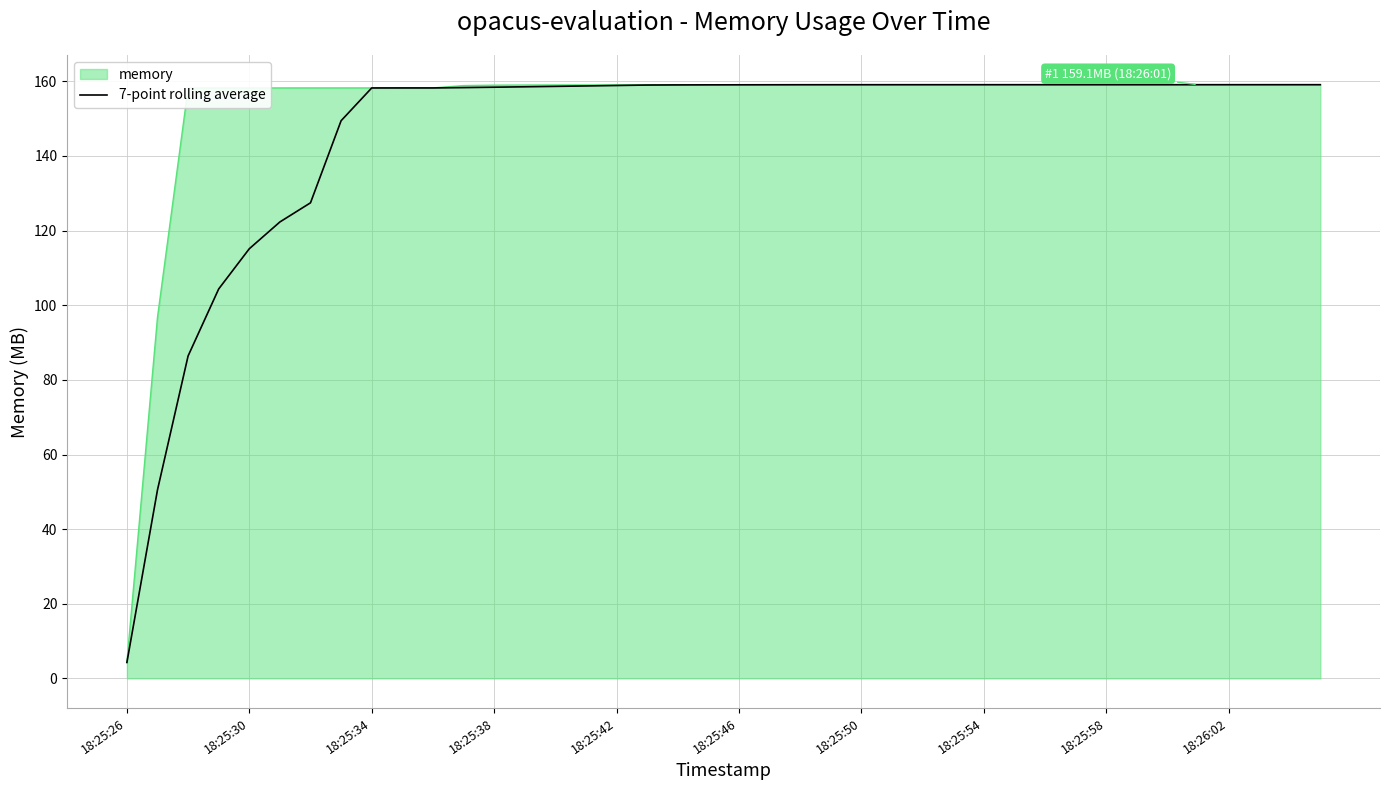

Does the chart display data point markers on the line(s)?

No